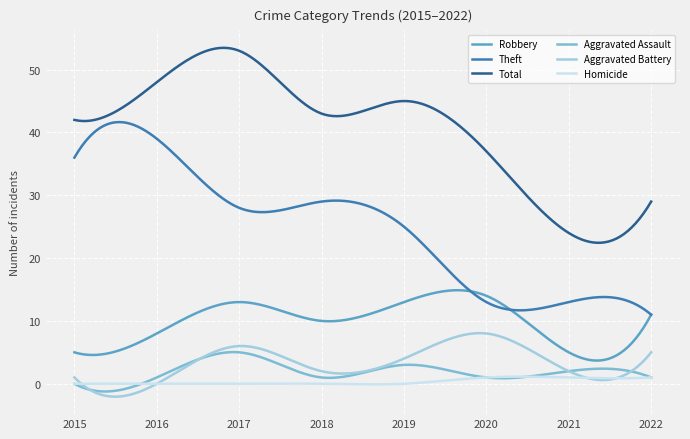

Which series has the largest total across all categories?

Total